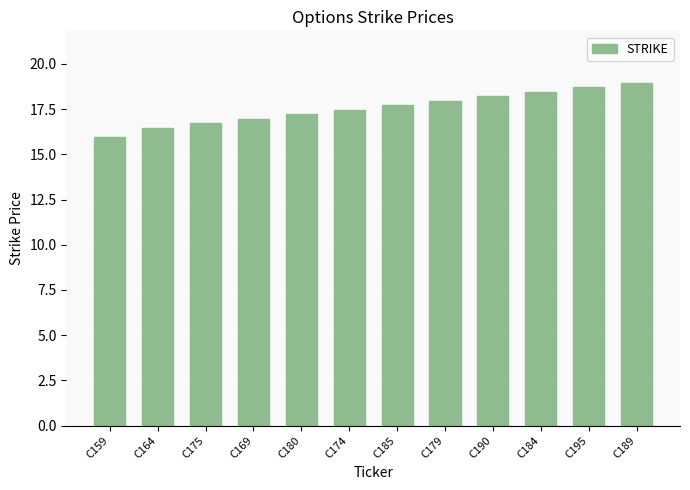

Reading left to right, extract all data points from this chart.

16.0	16.5	16.7	17.0	17.2	17.5	17.7	18.0	18.2	18.5	18.7	19.0